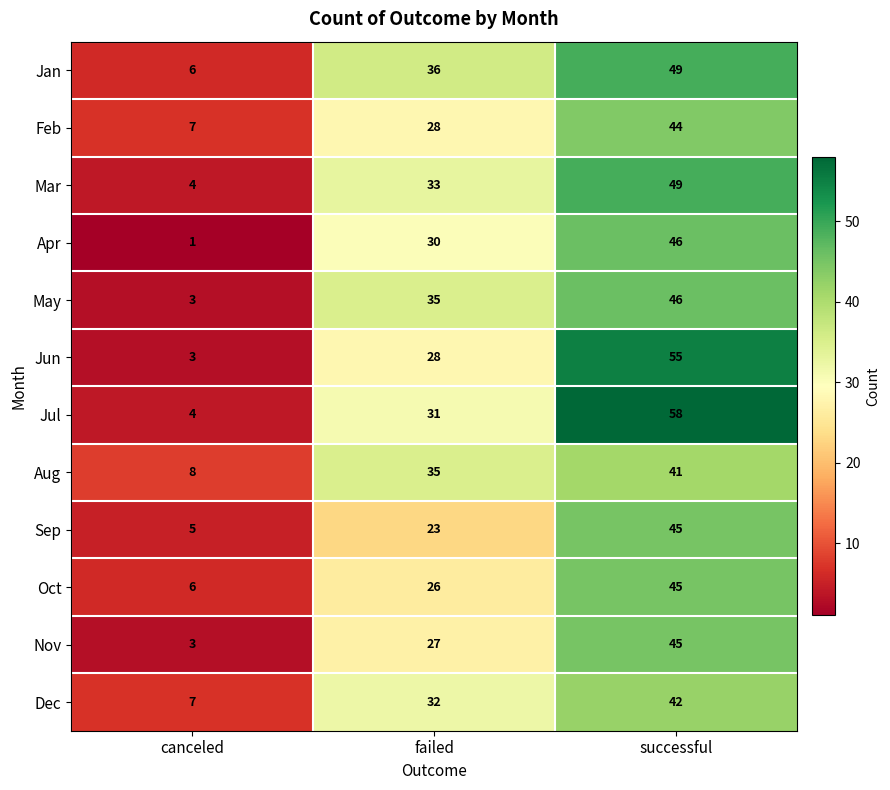

Which label corresponds to the smallest value in the chart?

canceled